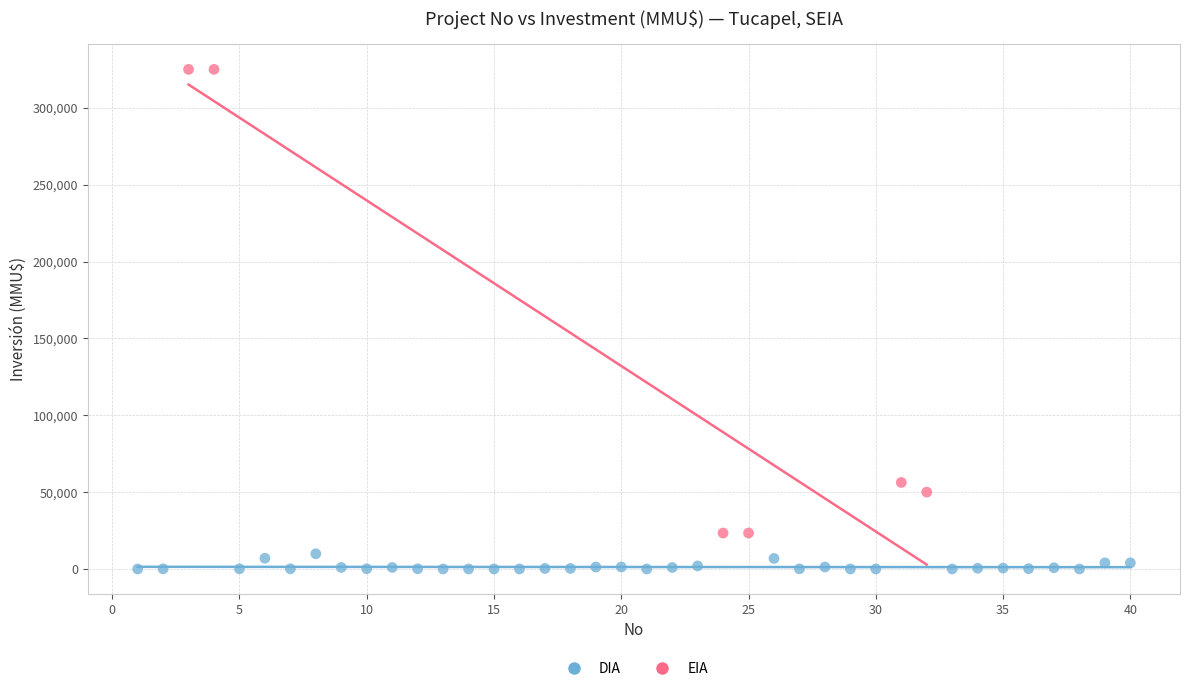

Which series reaches the minimum Y coordinate?

DIA